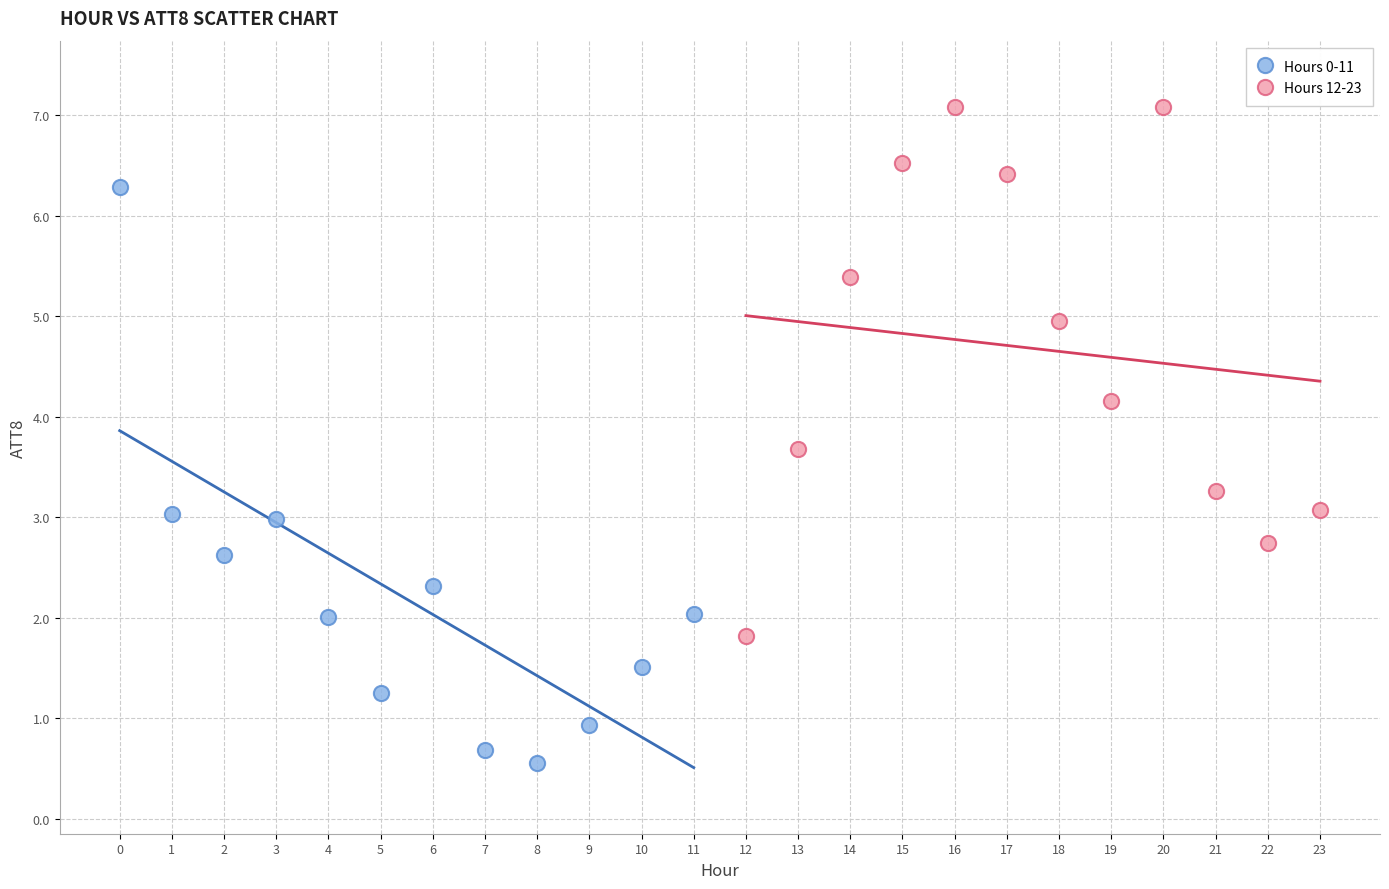

Which series has the largest Y range (max minus min)?

Hours 0-11